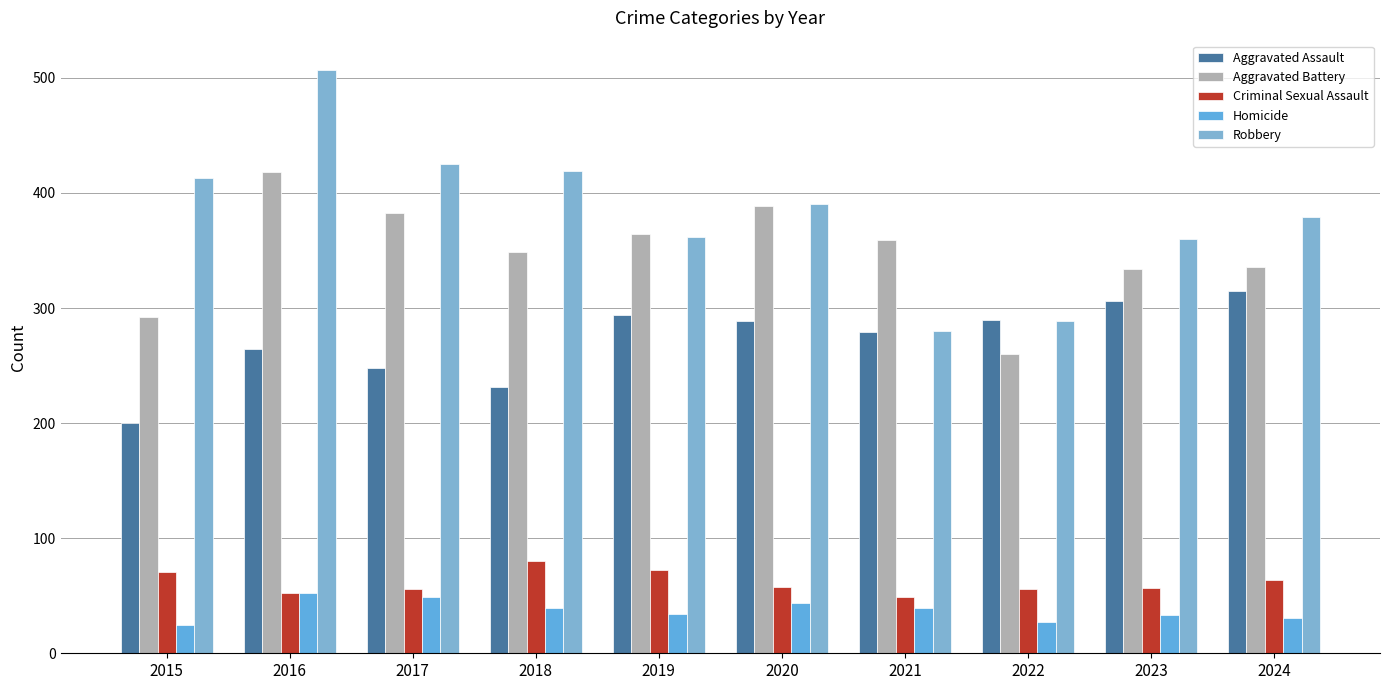

Which category has the lowest value in the Robbery series?

2021